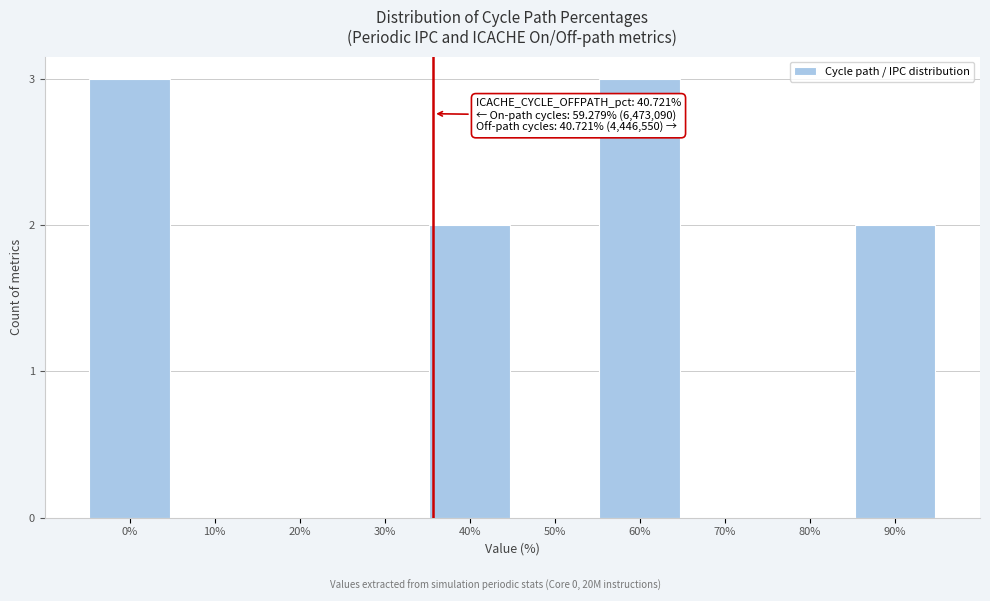

Reading left to right, extract all data points from this chart.

0%=3	10%=0	20%=0	30%=0	40%=2	50%=0	60%=3	70%=0	80%=0	90%=2